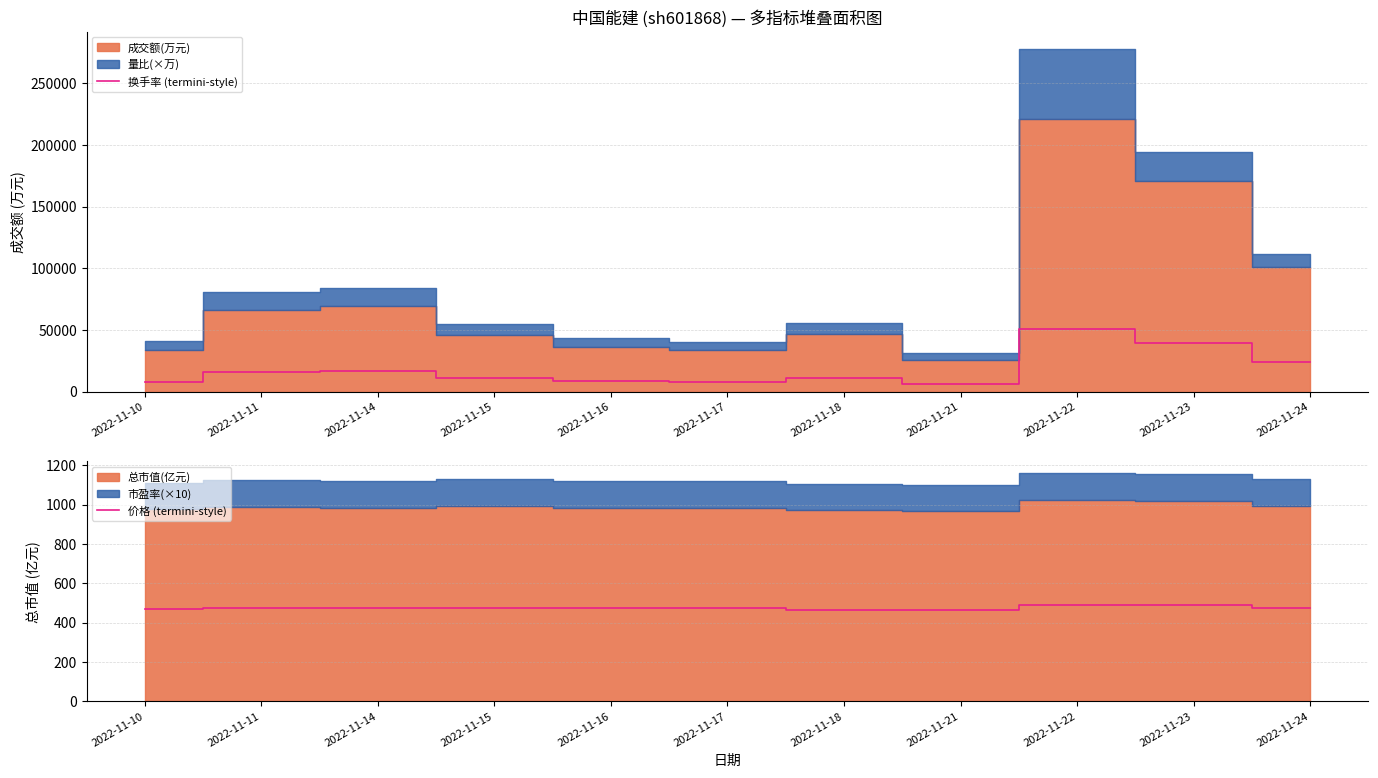

Is it true that 价格 (termini-style) equals 468.0 at 2022-11-10?

True